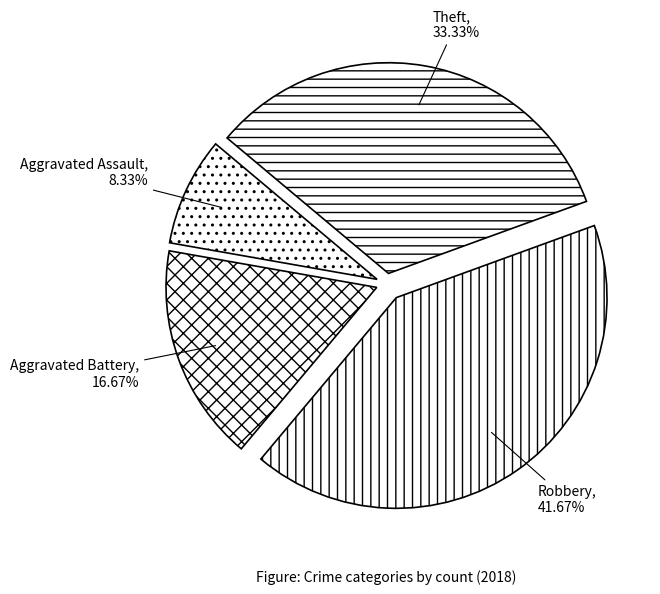

Rank the categories by value from highest to lowest.

Robbery, Theft, Aggravated Battery, Aggravated Assault